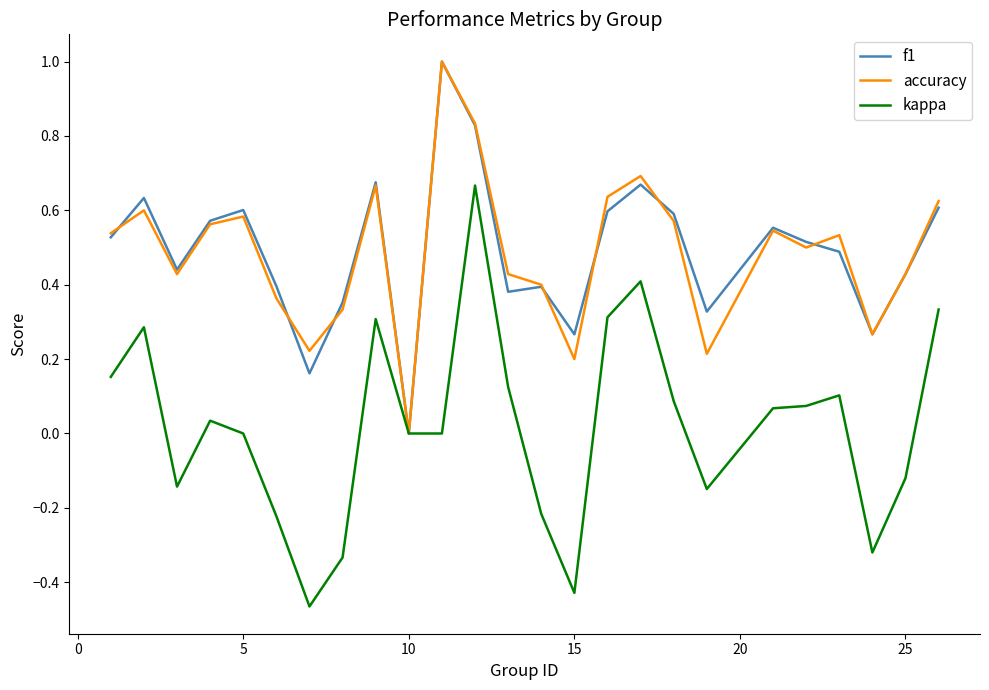

What is the highest value of the accuracy series?

1.0